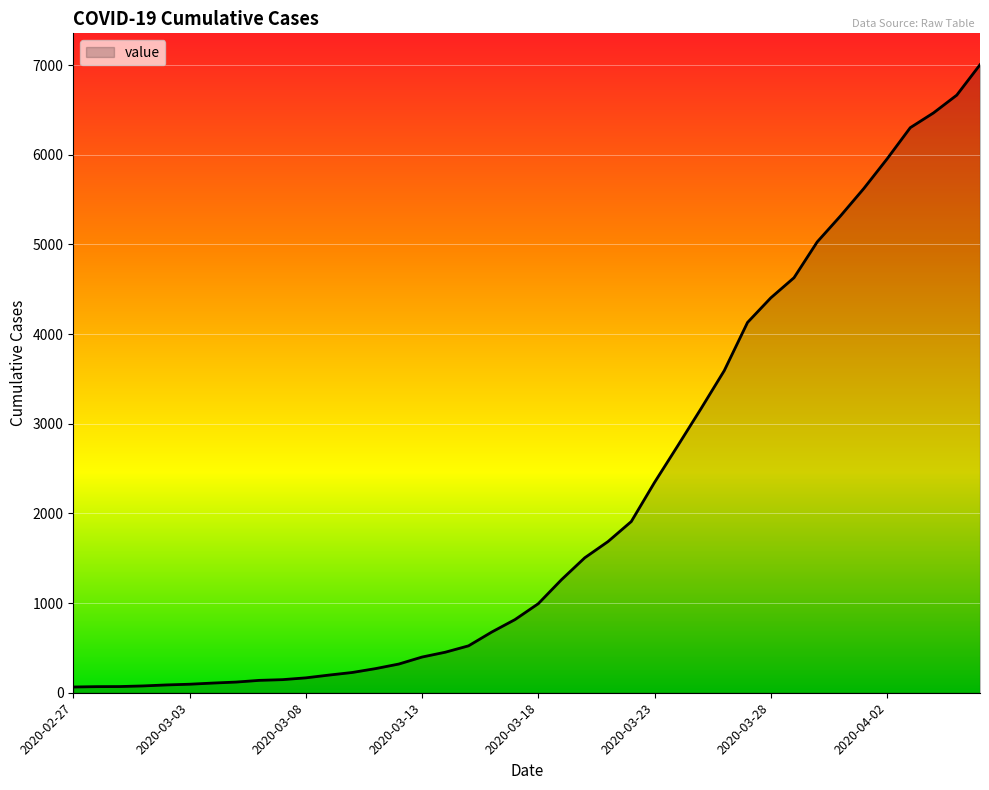

What is the greatest value displayed?

7003